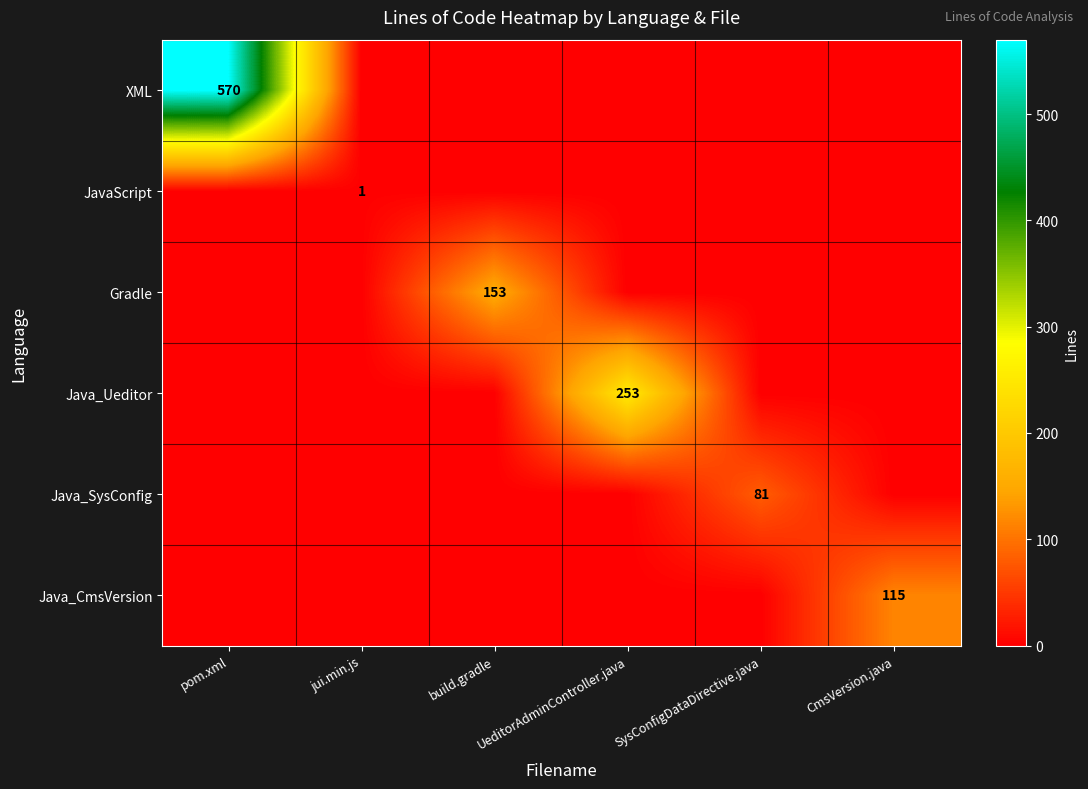

Between jui.min.js and build.gradle, which is larger?

jui.min.js